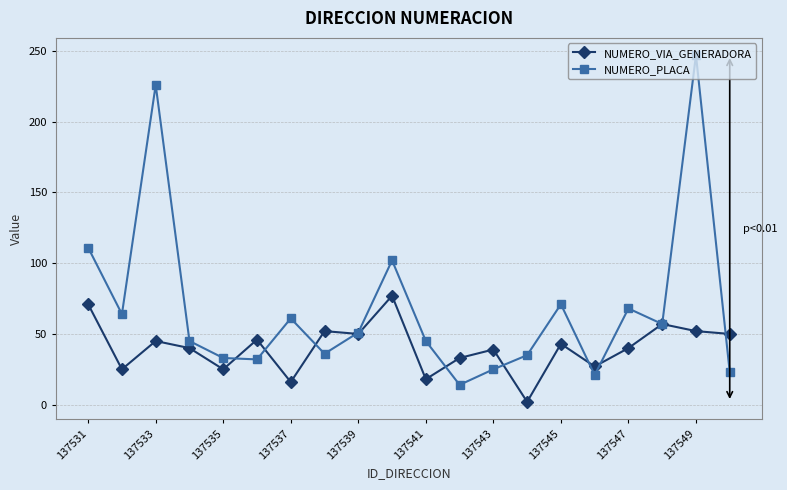

In NUMERO_PLACA, how many points are lower than both neighbors (excluding endpoints)?

6